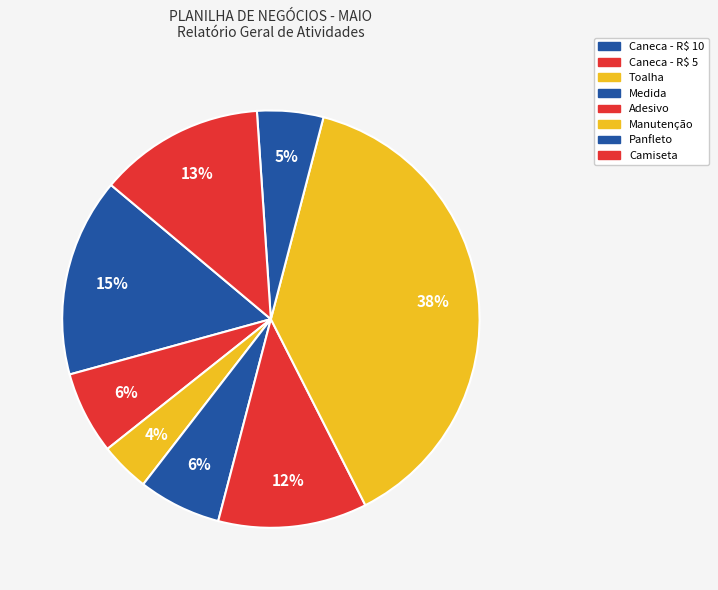

Which category has the smallest portion of the pie?

Toalha